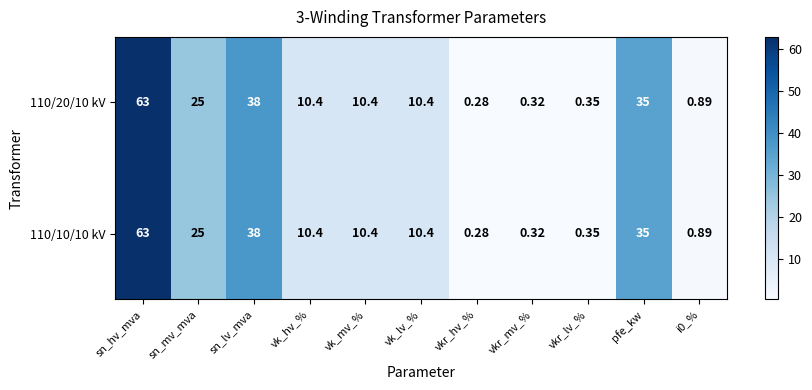

At which category does the chart reach its minimum across all series?

vkr_hv_%